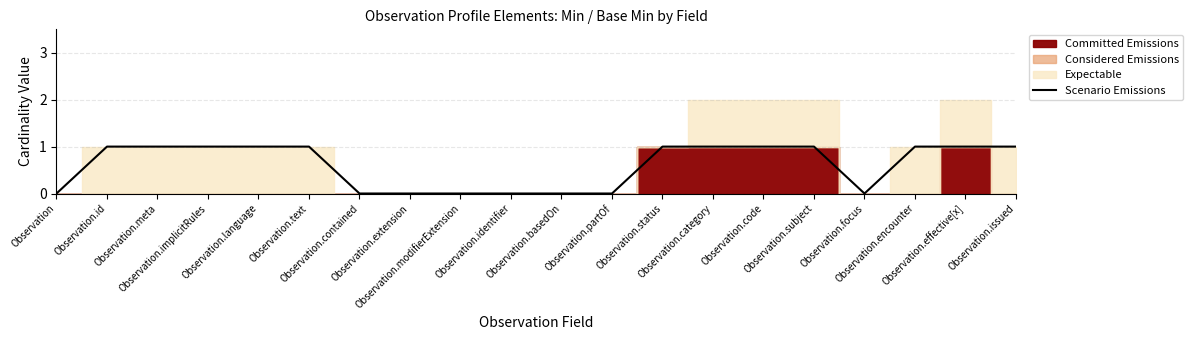

Which has a higher value, Observation.partOf or Observation.text?

Observation.text